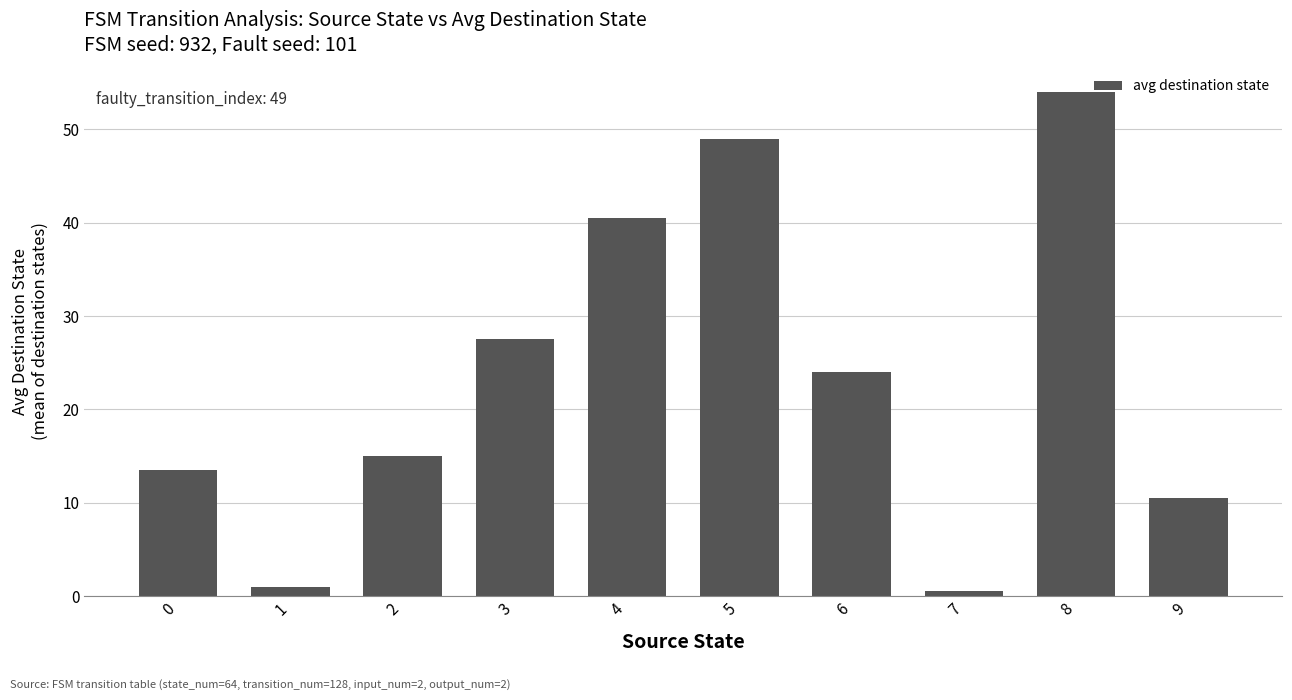

The chart shows a value of 10.5 at 9. True or false?

True